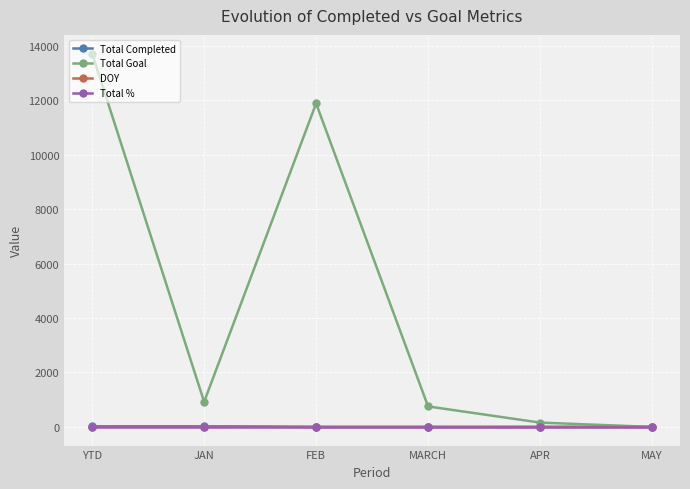

What is the label of the 3rd point from the right?

MARCH